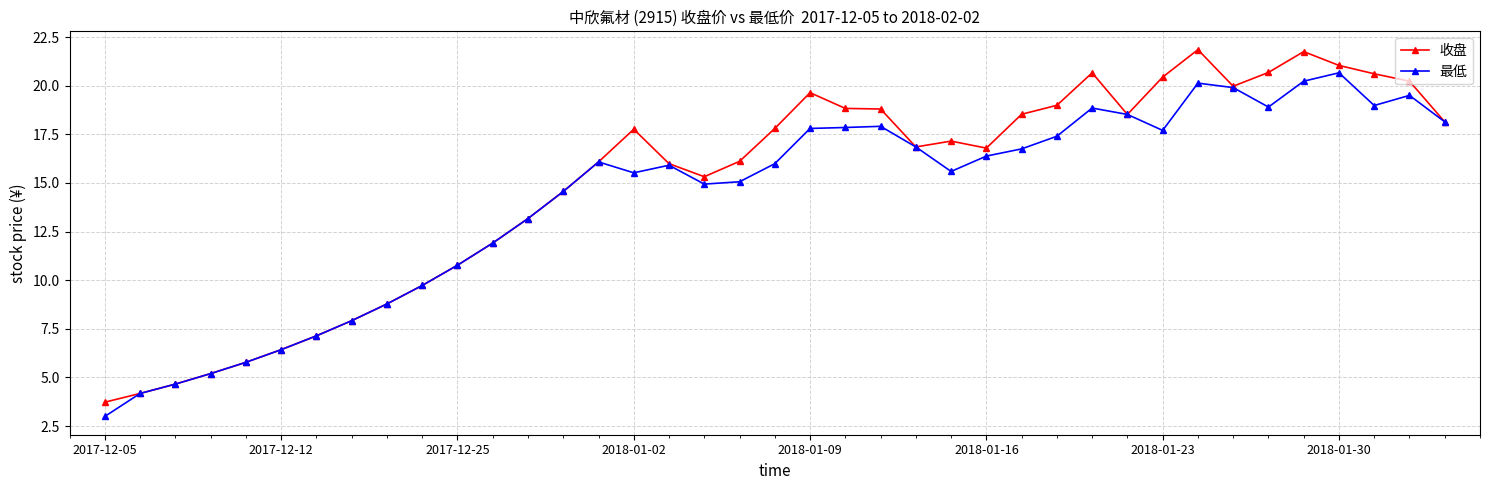

True or false: 最低 has more than 1 interior local peaks.

True